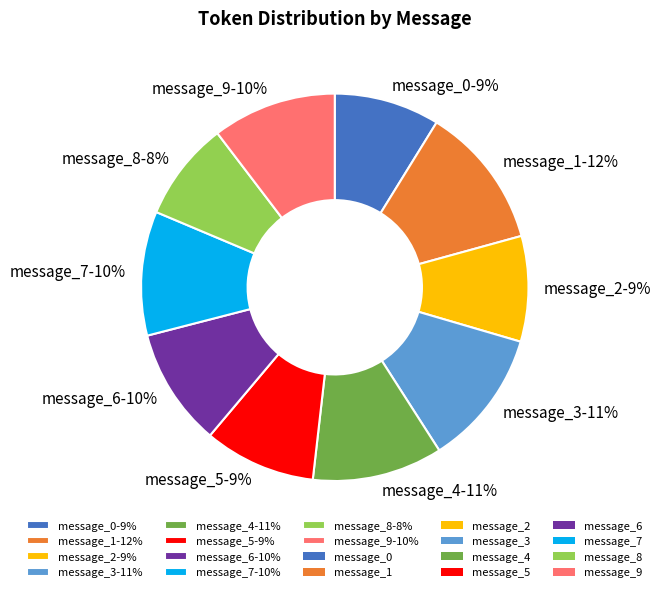

Which category has the biggest portion of the pie?

message_1